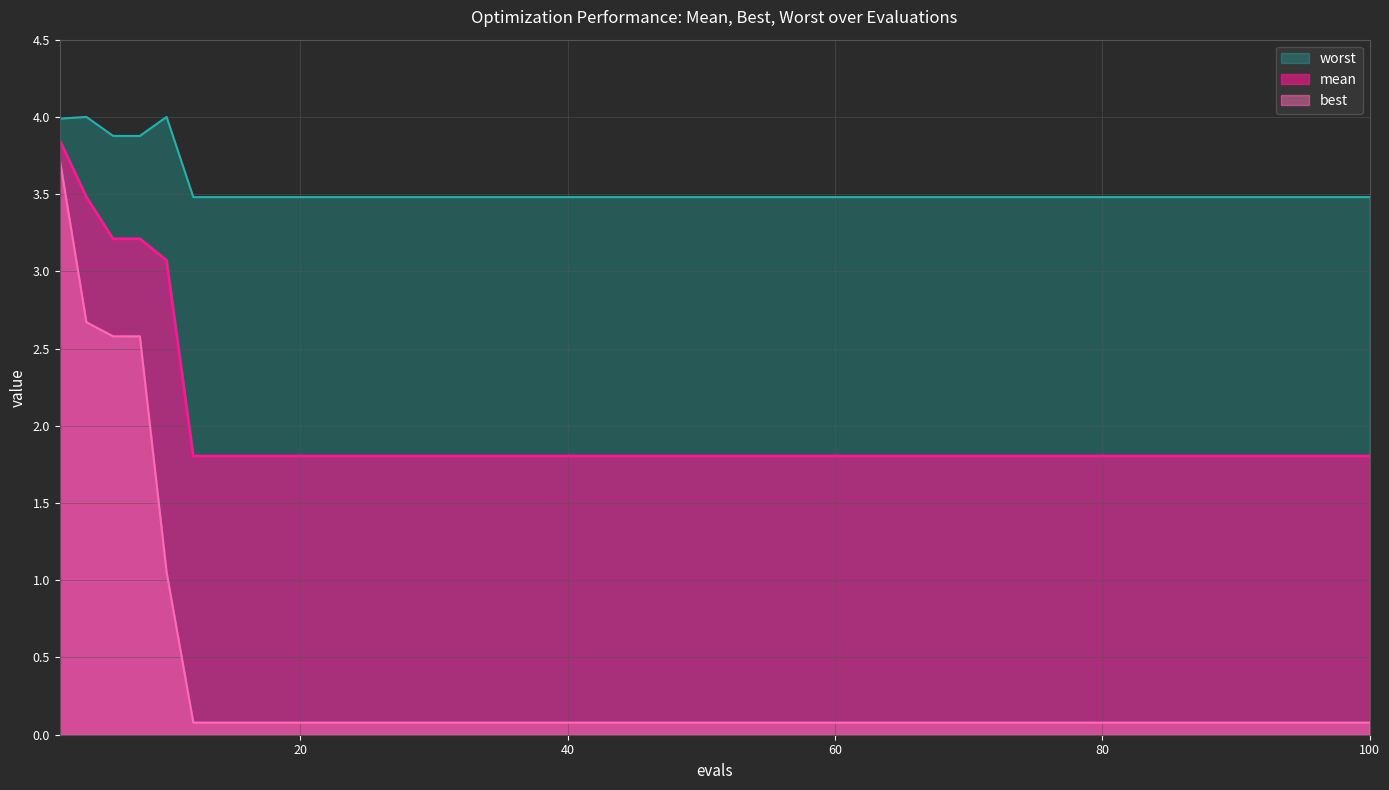

Reading left to right, extract all data points from this chart.

mean: 3.8	3.5	3.2	3.2	3.1	1.8	1.8	1.8	1.8	1.8	1.8	1.8	1.8	1.8	1.8
best: 3.7	2.7	2.6	2.6	1.1	0.1	0.1	0.1	0.1	0.1	0.1	0.1	0.1	0.1	0.1
worst: 4.0	4.0	3.9	3.9	4.0	3.5	3.5	3.5	3.5	3.5	3.5	3.5	3.5	3.5	3.5